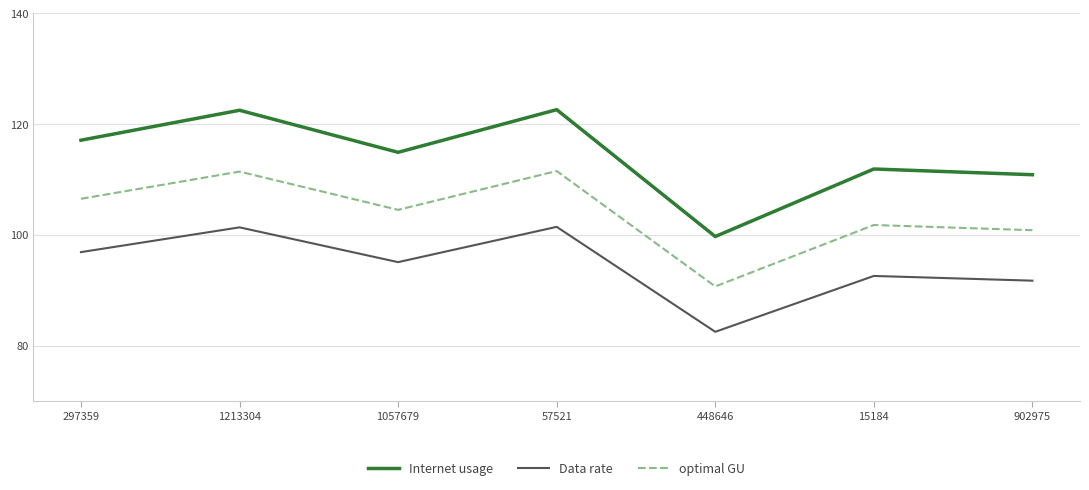

Which series has the widest spread of values?

Internet usage